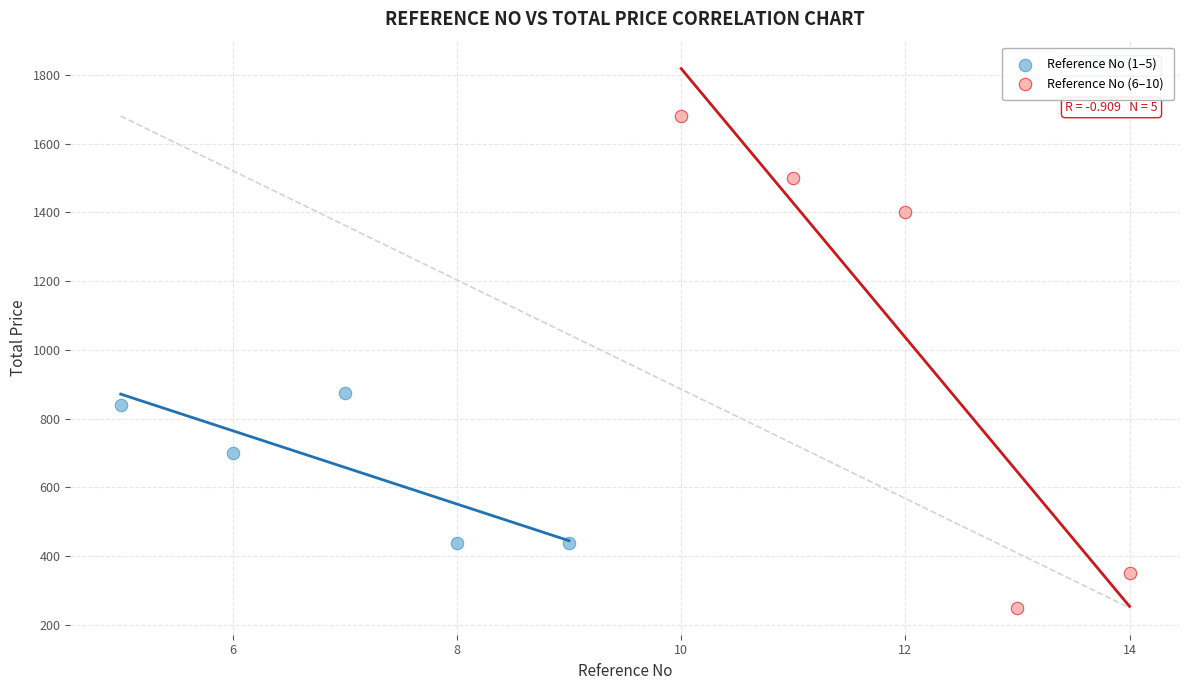

Which series contains the highest Y value?

Reference No (6–10)